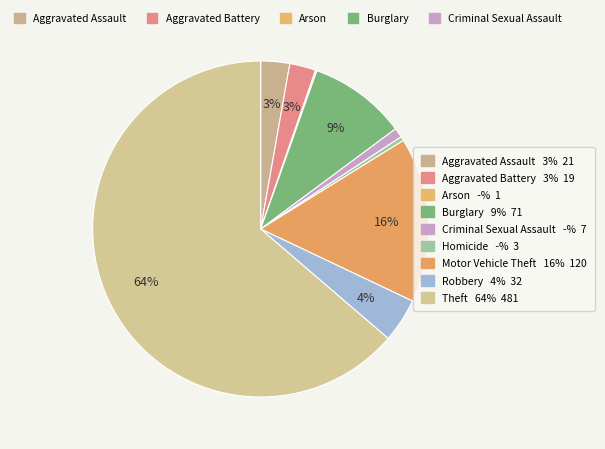

How many segments does this pie chart have?

9